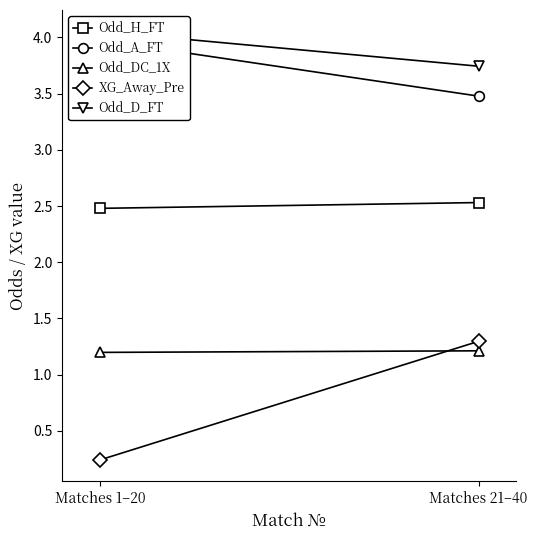

How many series are shown in this chart?

5